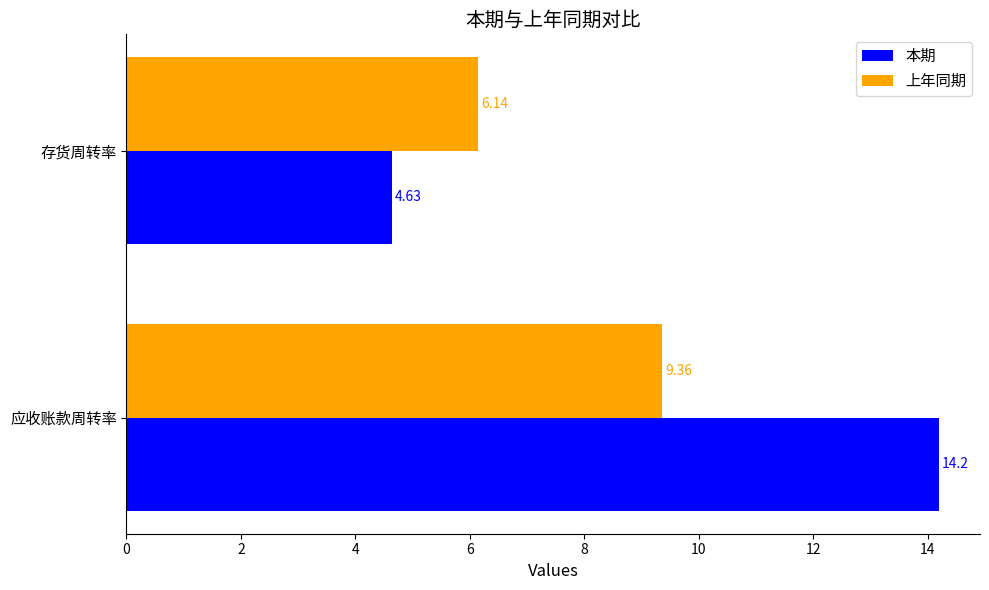

Rank the series by their average value, from highest to lowest.

本期, 上年同期